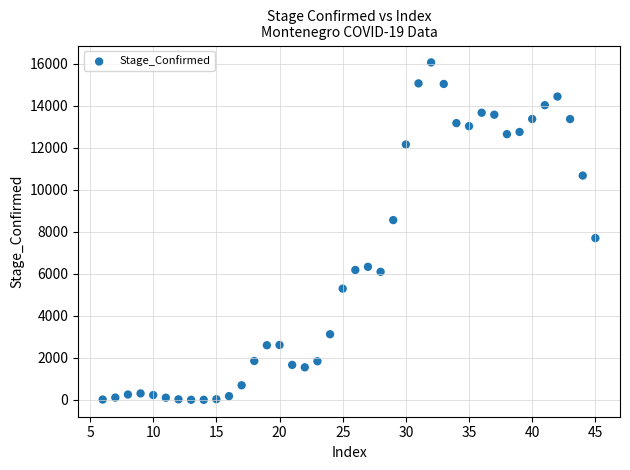

What Y value in the scatter plot is closest to 8028?

7696